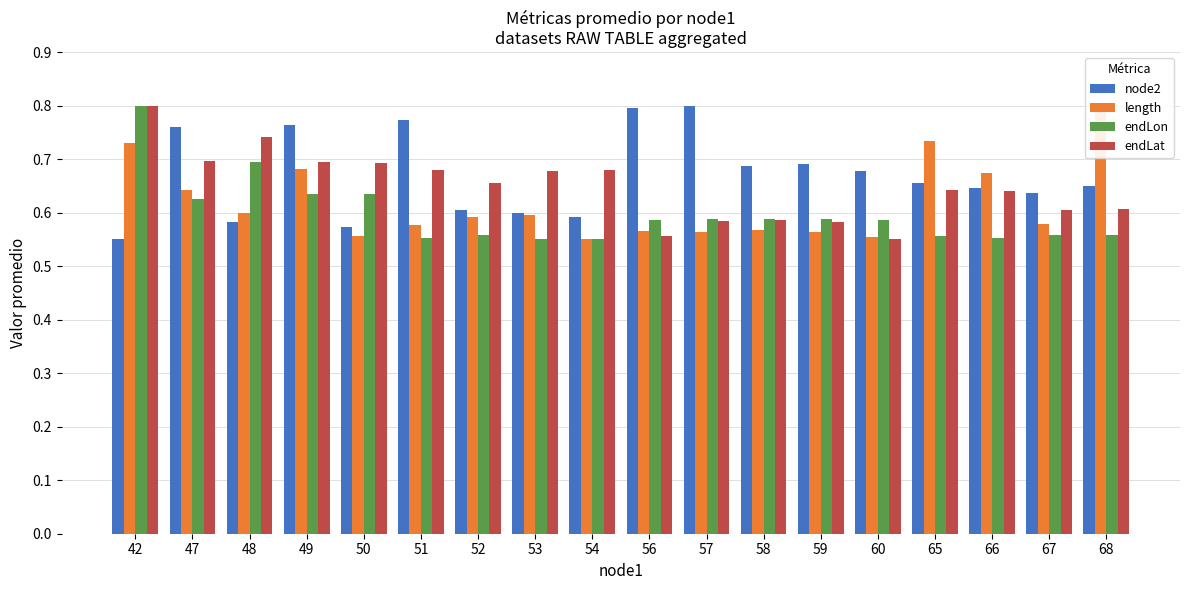

At which label does endLat reach its minimum?

60